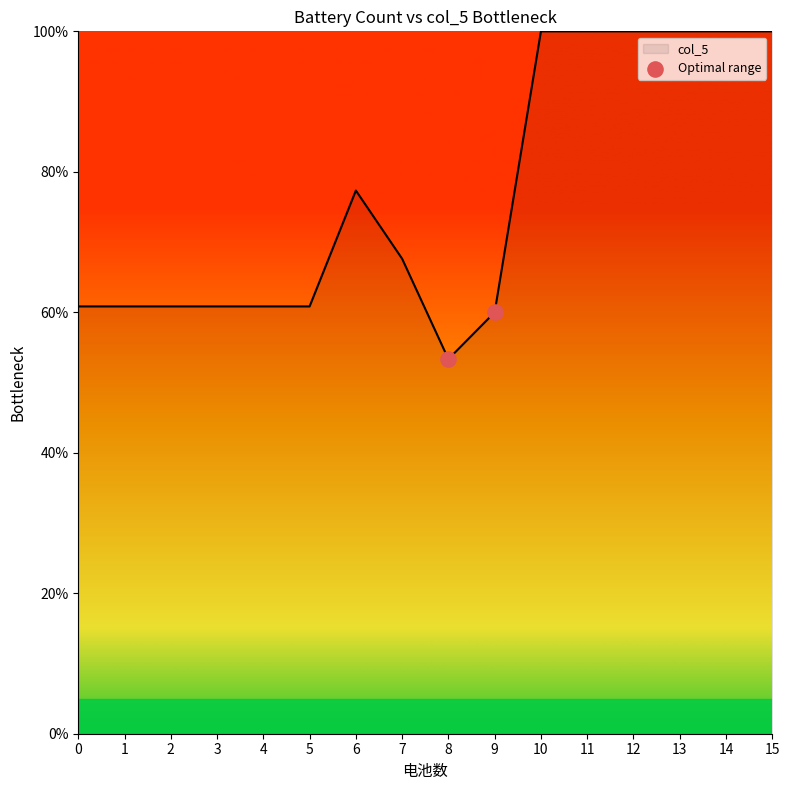

What is the ratio of the value at 1 to the value at 0?

1.0